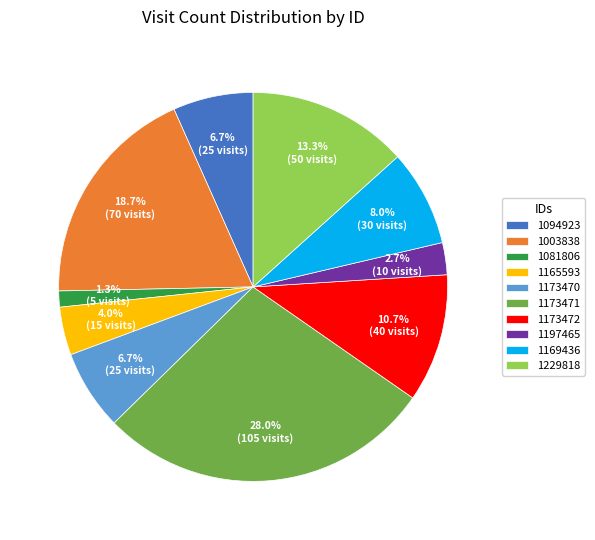

How many segments does this pie chart have?

10